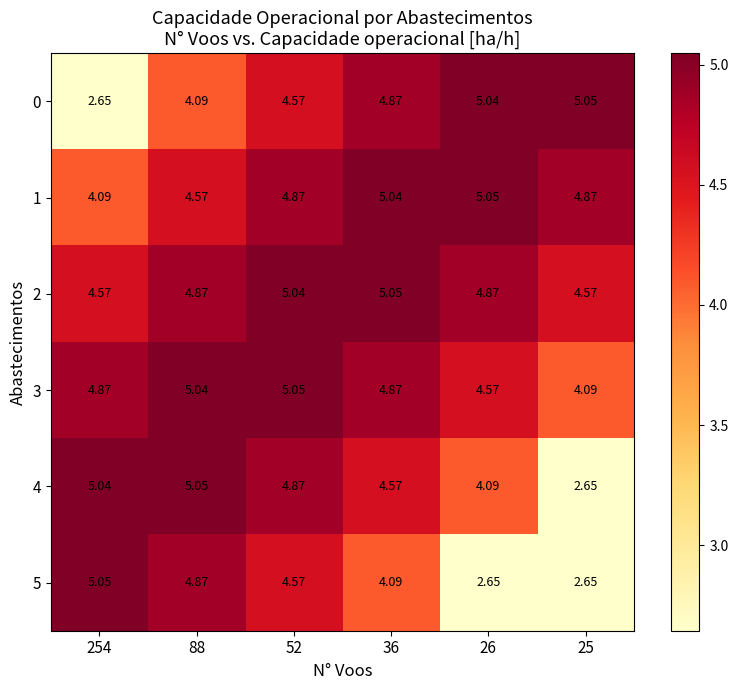

Count the number of data series in this chart.

6